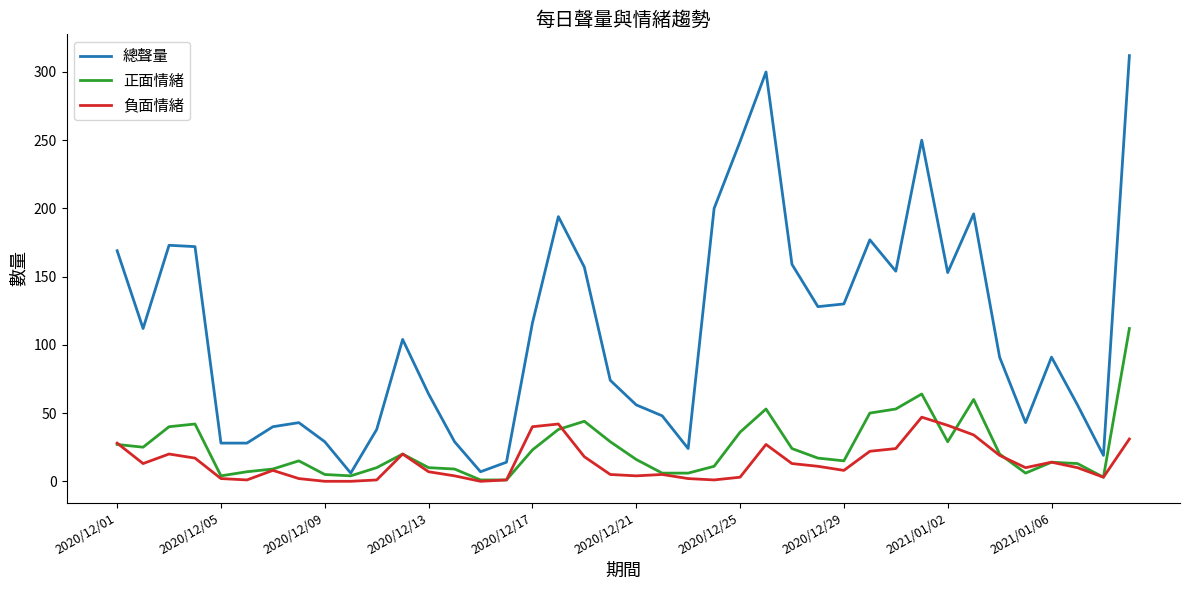

Which series has the widest spread of values?

總聲量